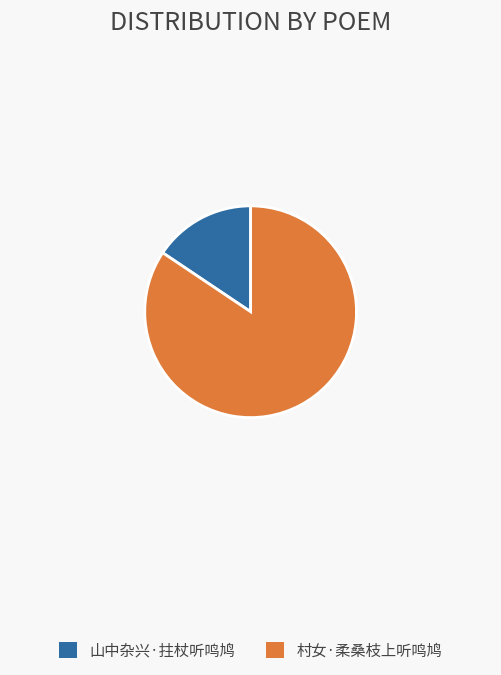

What is the largest slice in the pie chart?

村女·柔桑枝上听鸣鸠